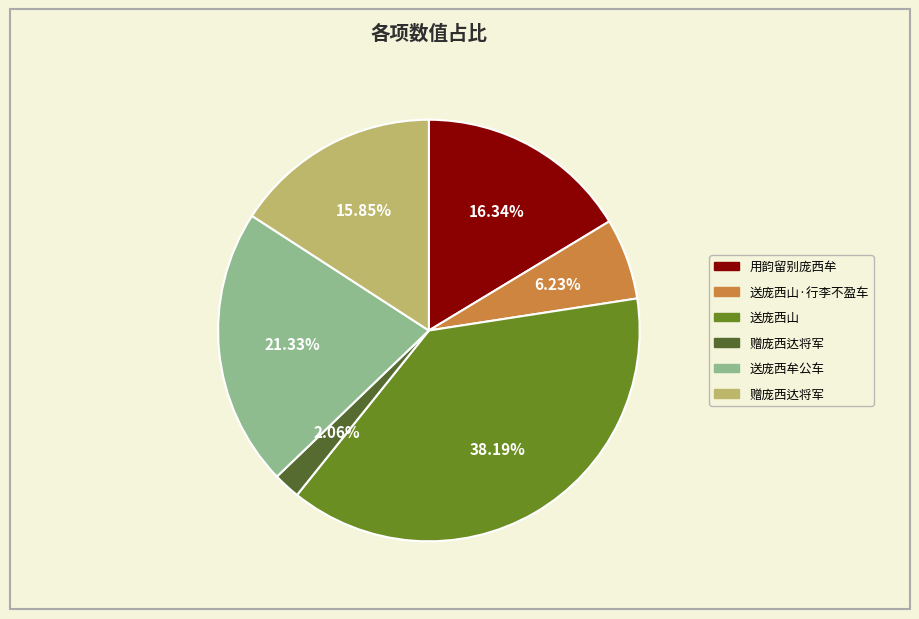

Does any single category account for the majority?

No